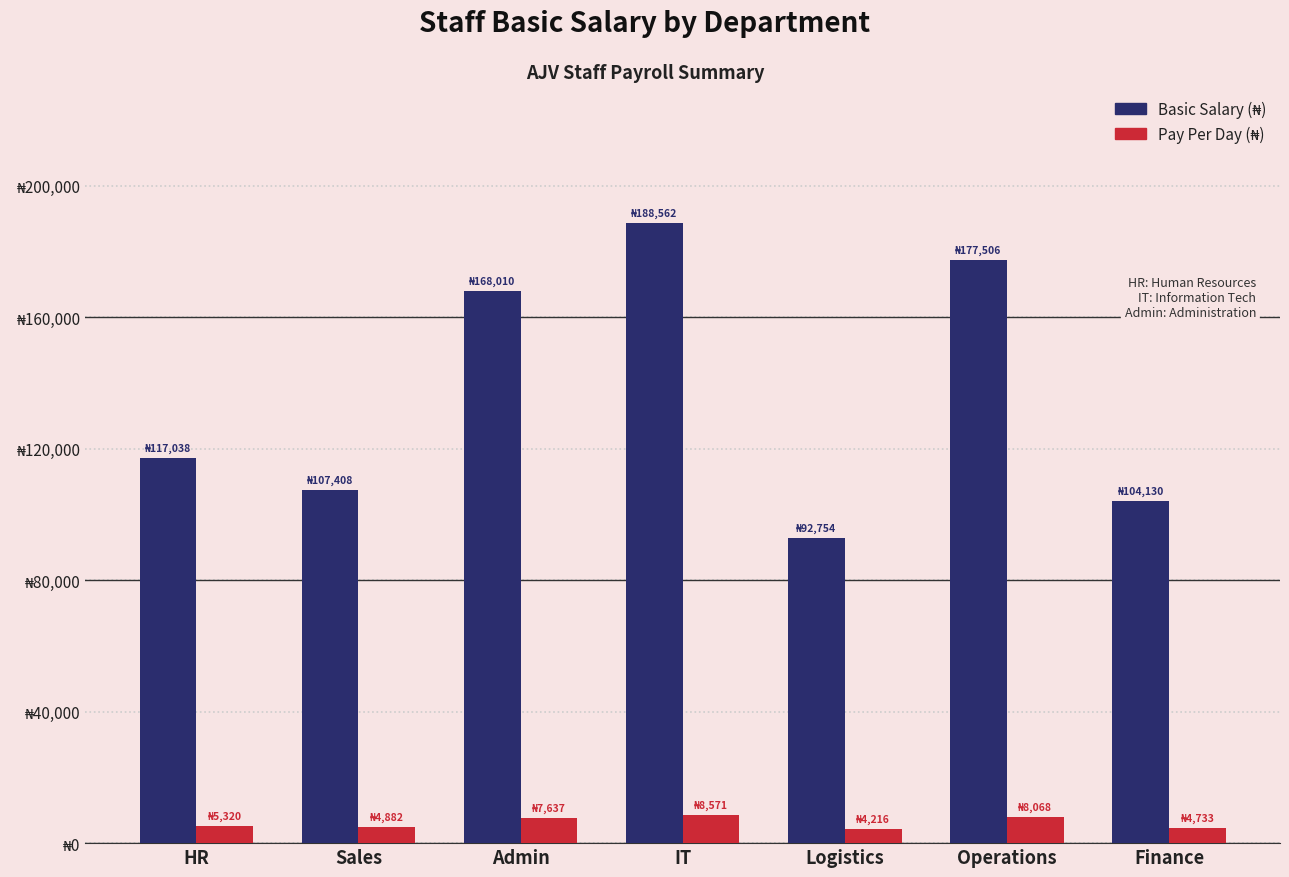

How many series are shown in this chart?

2